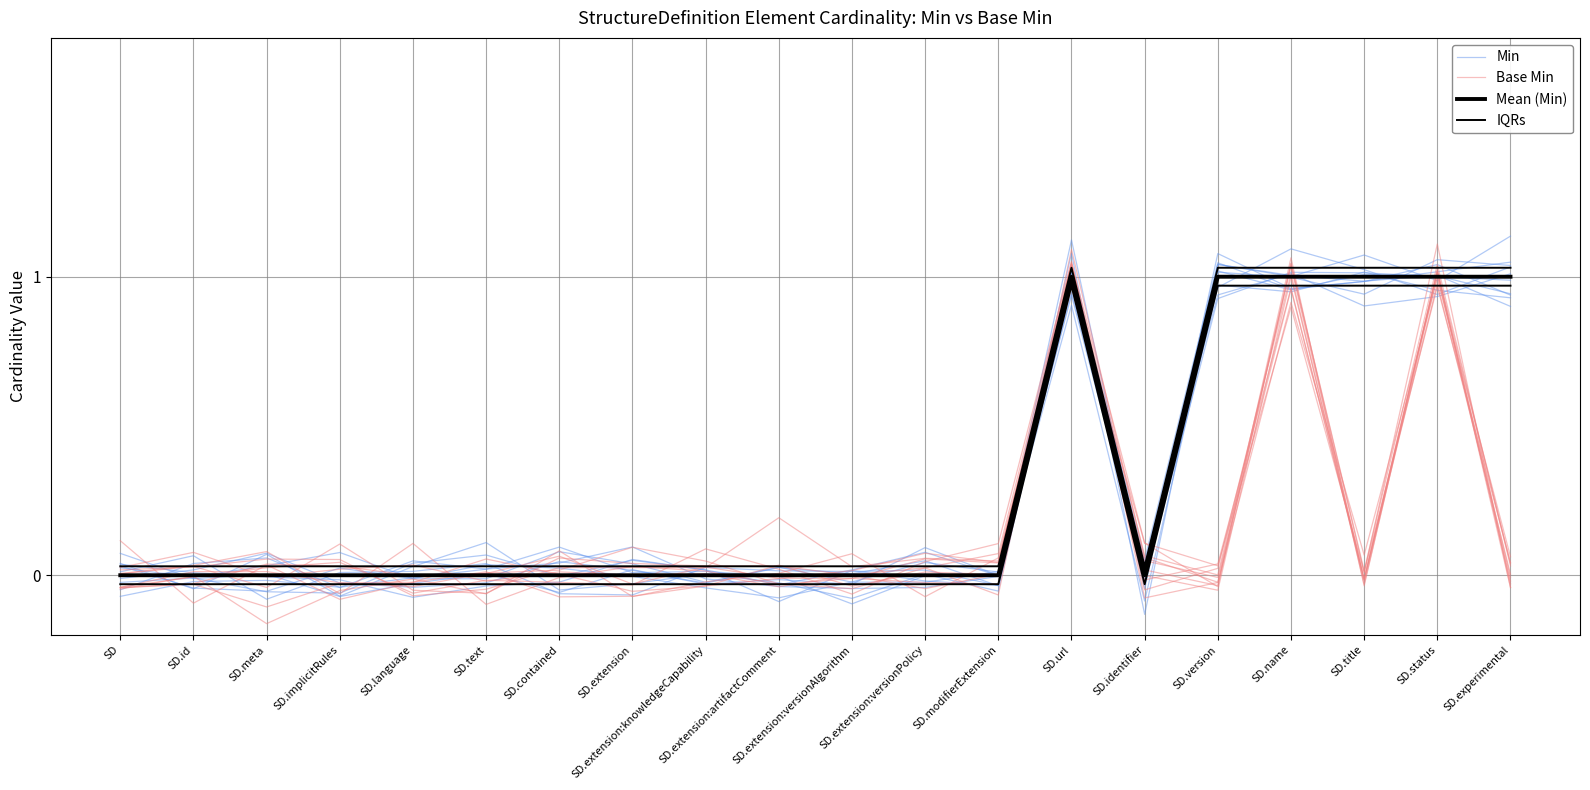

At how many categories does at least one series exceed 0?

17